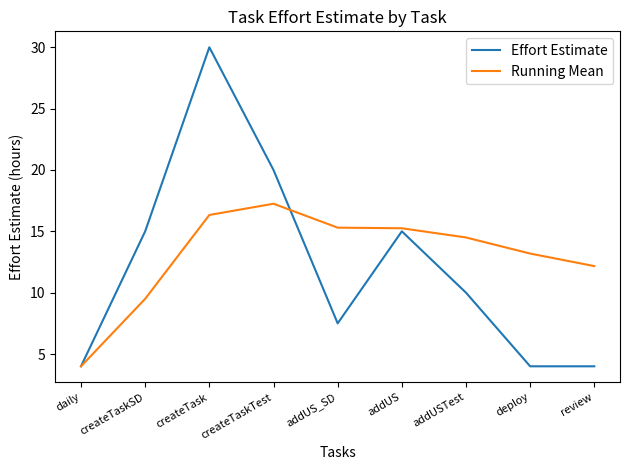

The Running Mean series shows 9.5 at createTaskSD. True or false?

True